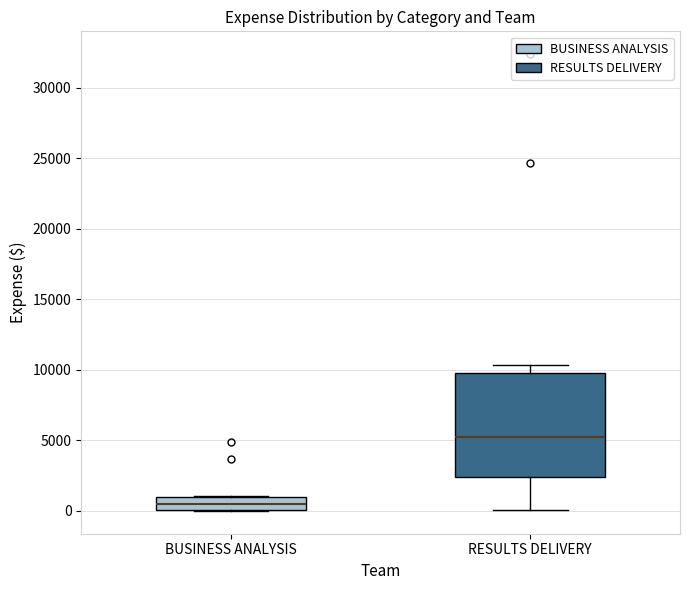

Reading left to right, transcribe this box plot: for each box, give where its median line is, the range the box spans, and where its two whiskers end, as read against the y-axis. The values are not printed on the chart, so give them approximately, as read against the axis.

BUSINESS ANALYSIS: median 500, box 0 to 1000, whiskers 0 to 1000
RESULTS DELIVERY: median 5500, box 2500 to 10000, whiskers 0 to 10500